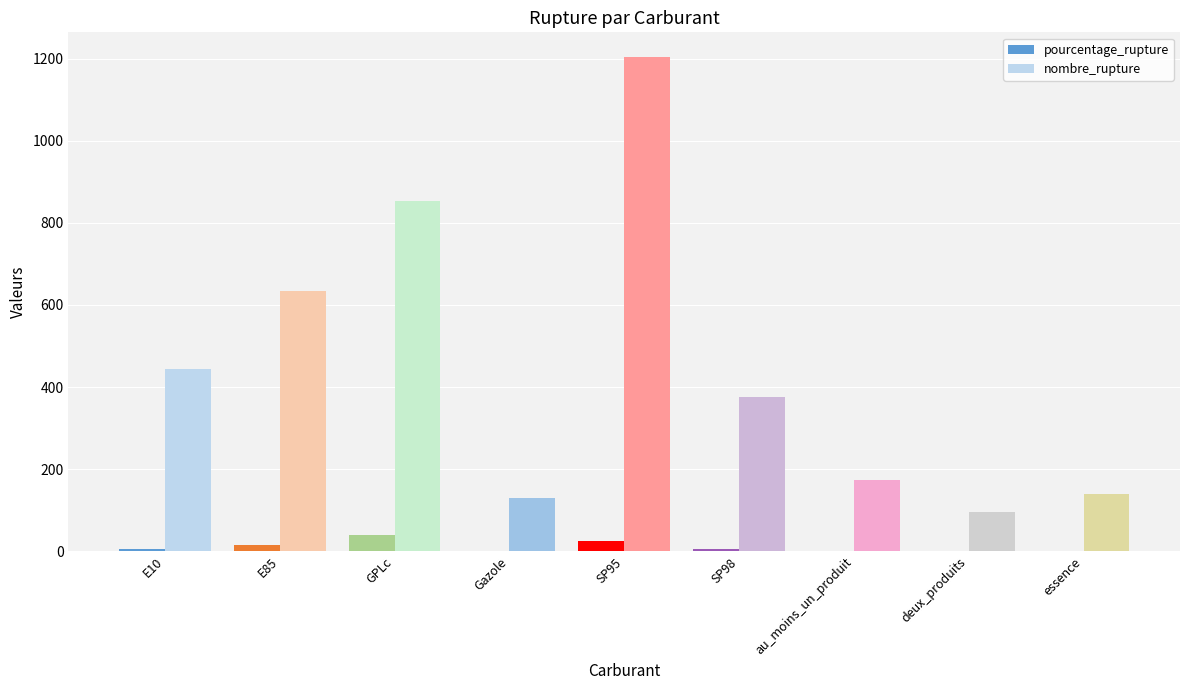

Is it true that nombre_rupture equals 129.0 at Gazole?

True